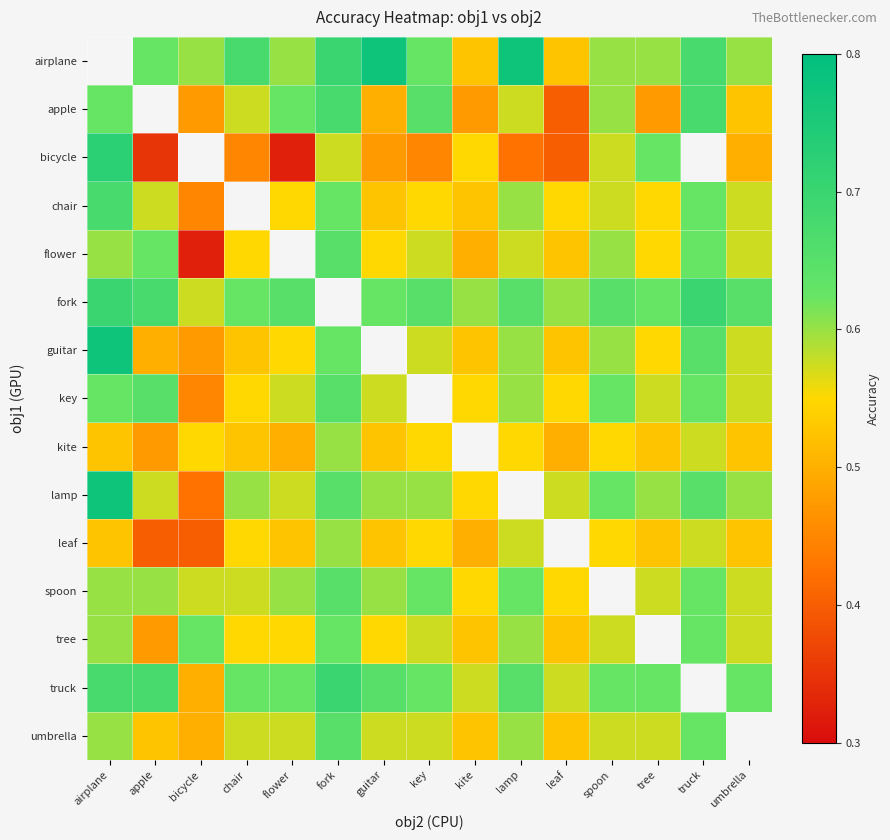

What is the approximate value of guitar at bicycle?

0.5